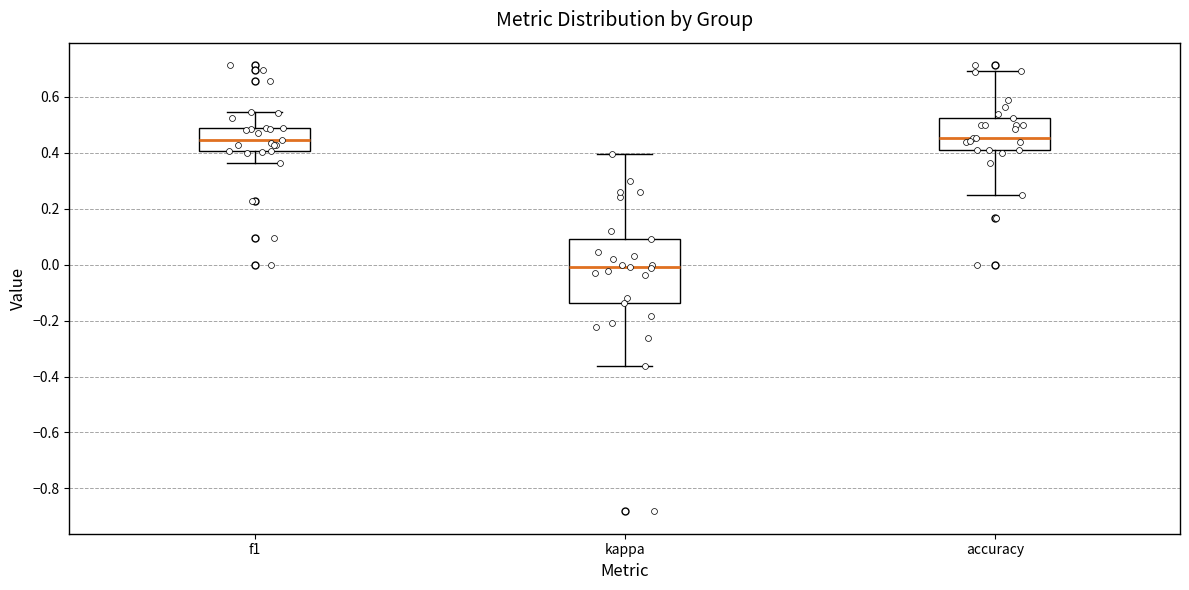

Where does the upper whisker of the box for f1 end on the y-axis? The values are not printed on the chart, so give them approximately, as read against the axis.

0.54